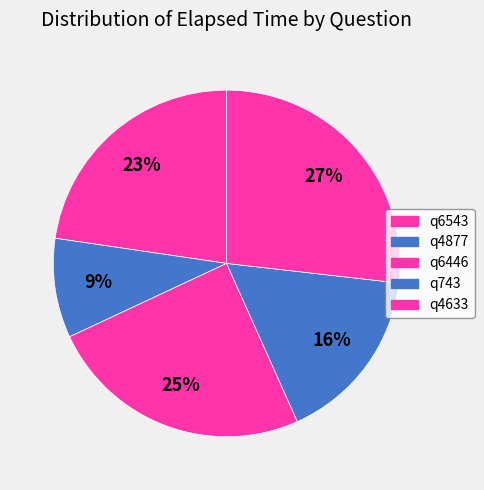

To the nearest percent, what portion does q6446 represent?

25%